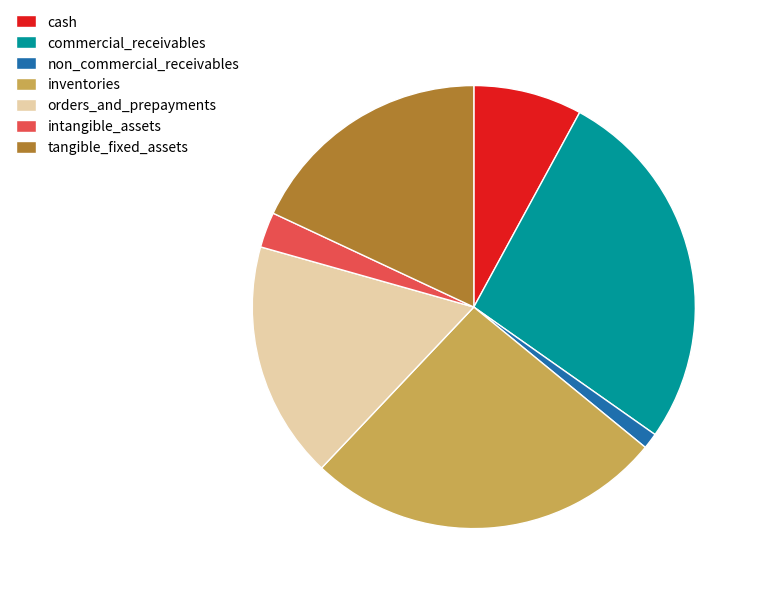

Which slice is the smallest?

non_commercial_receivables